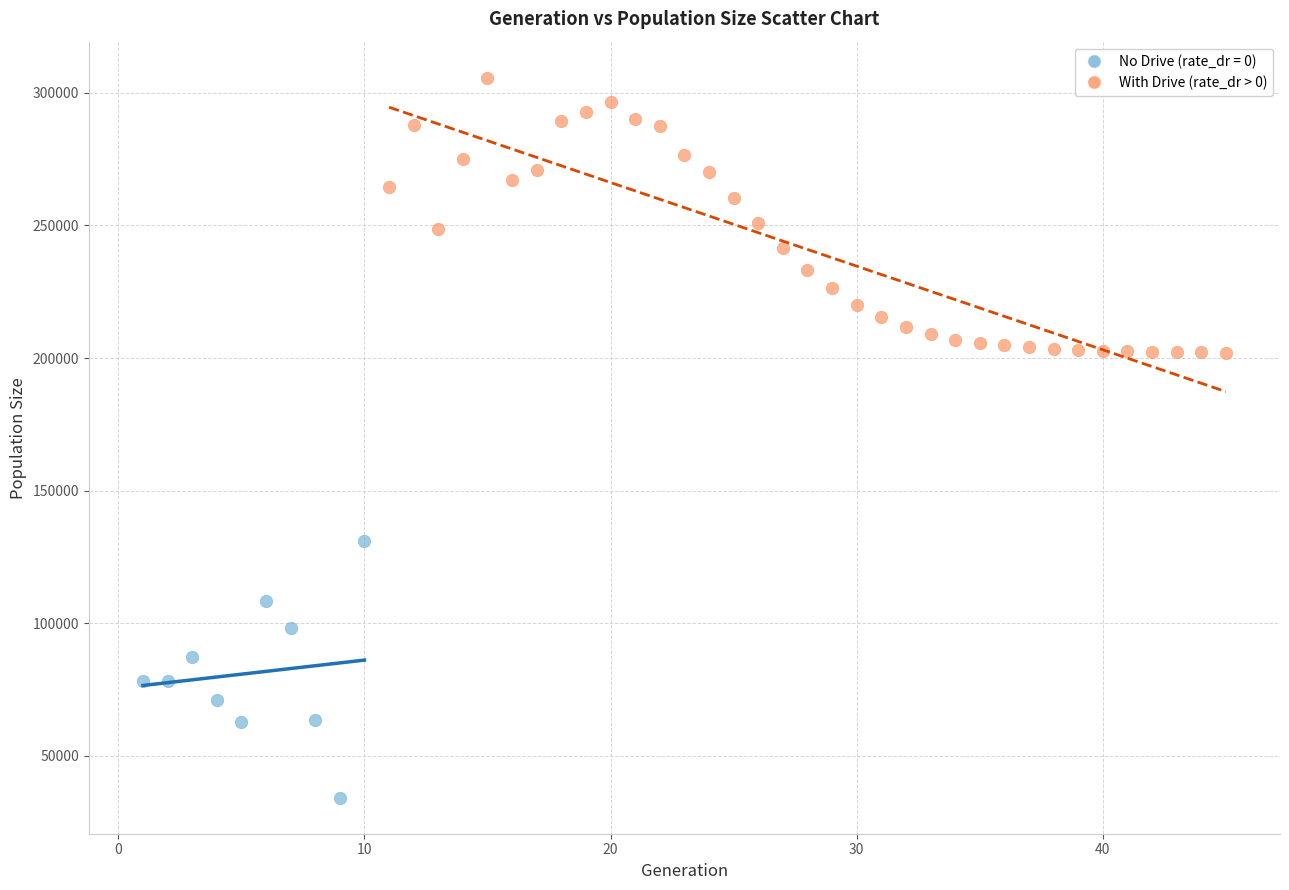

Which series contains the highest Y value?

With Drive (rate_dr > 0)